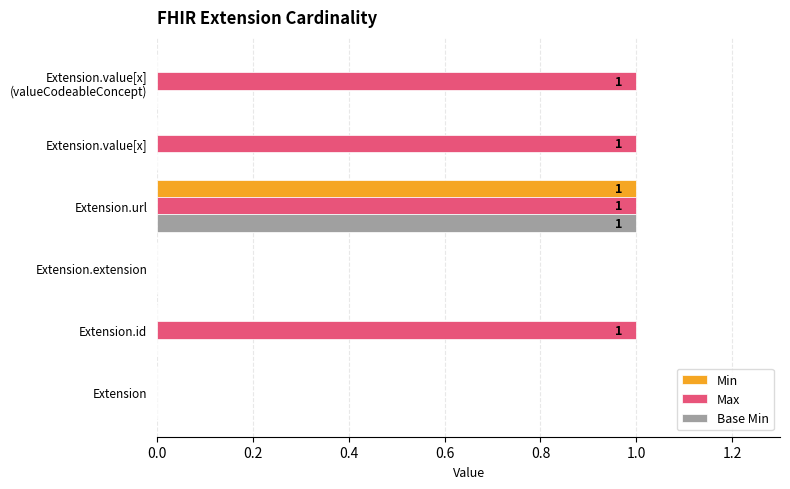

Is it true that Max equals 0 at Extension?

True